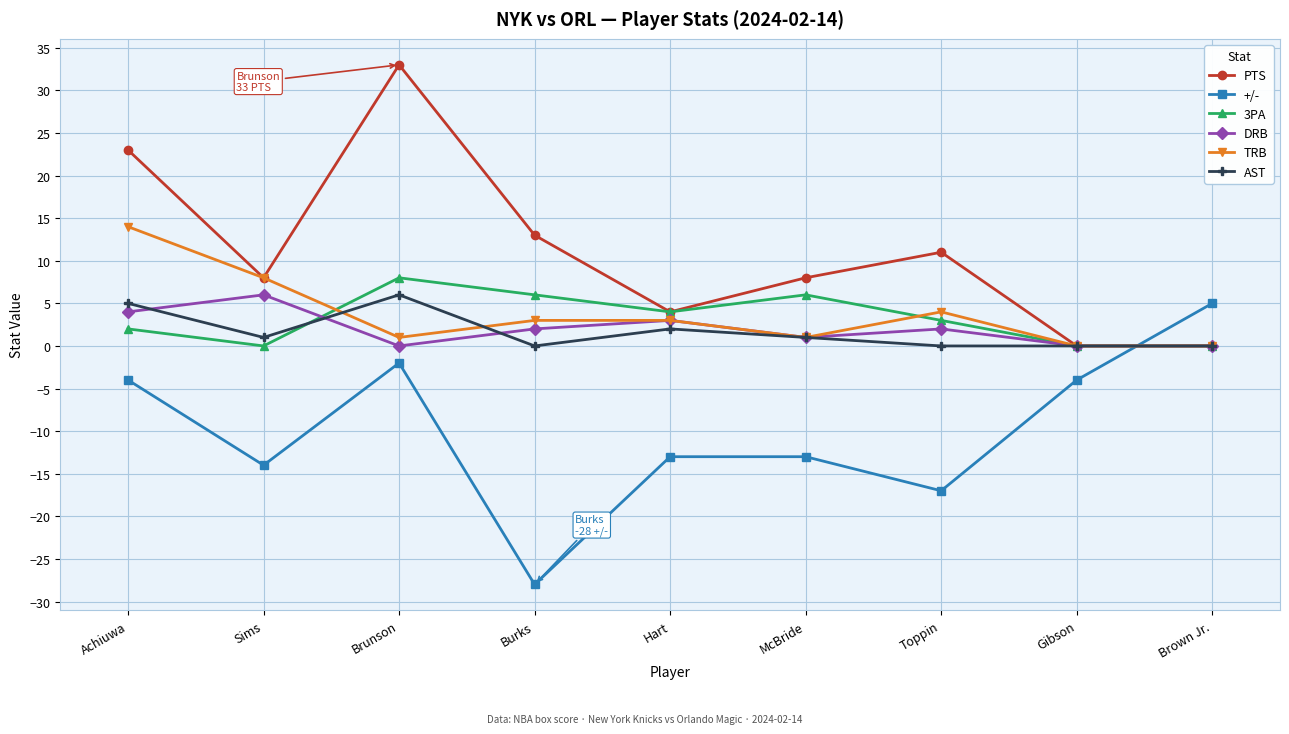

Reading right to left, what are all the values shown in this chart?

PTS: Brown Jr.=0	Gibson=0	Toppin=11	McBride=8	Hart=4	Burks=13	Brunson=33	Sims=8	Achiuwa=23
+/-: Brown Jr.=5	Gibson=-4	Toppin=-17	McBride=-13	Hart=-13	Burks=-28	Brunson=-2	Sims=-14	Achiuwa=-4
3PA: Brown Jr.=0	Gibson=0	Toppin=3	McBride=6	Hart=4	Burks=6	Brunson=8	Sims=0	Achiuwa=2
DRB: Brown Jr.=0	Gibson=0	Toppin=2	McBride=1	Hart=3	Burks=2	Brunson=0	Sims=6	Achiuwa=4
TRB: Brown Jr.=0	Gibson=0	Toppin=4	McBride=1	Hart=3	Burks=3	Brunson=1	Sims=8	Achiuwa=14
AST: Brown Jr.=0	Gibson=0	Toppin=0	McBride=1	Hart=2	Burks=0	Brunson=6	Sims=1	Achiuwa=5